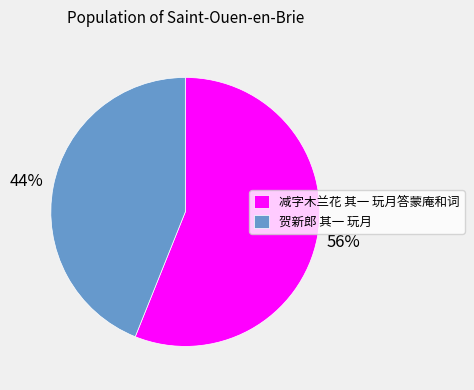

Is there a majority slice in this chart?

Yes